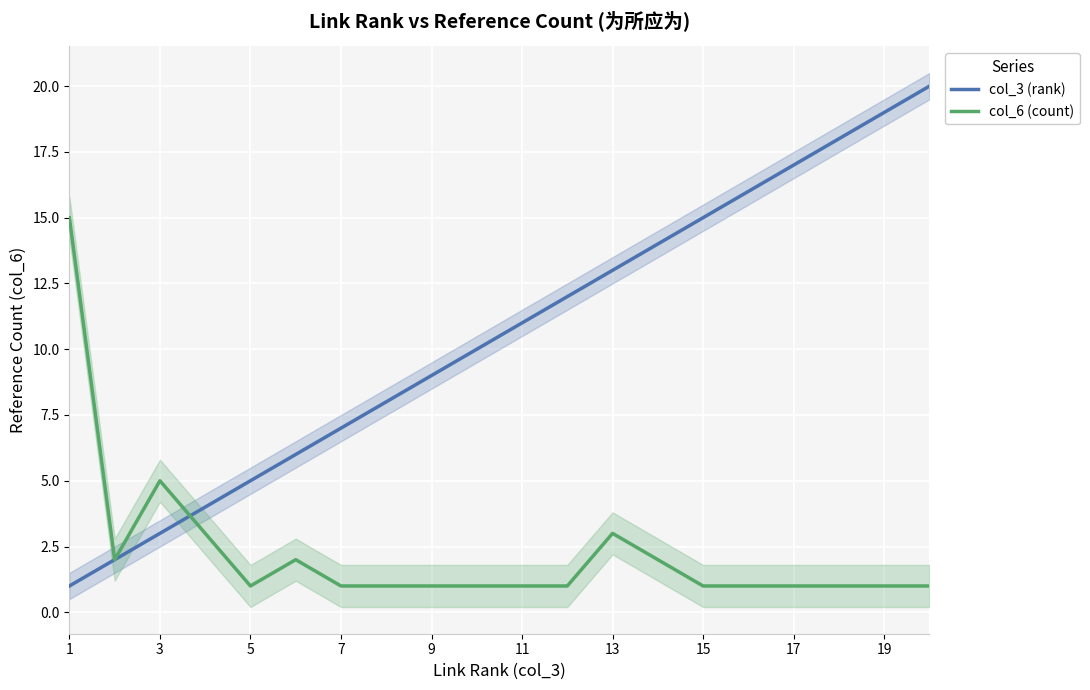

How many interior local peaks does the col_6 (count) series have?

3